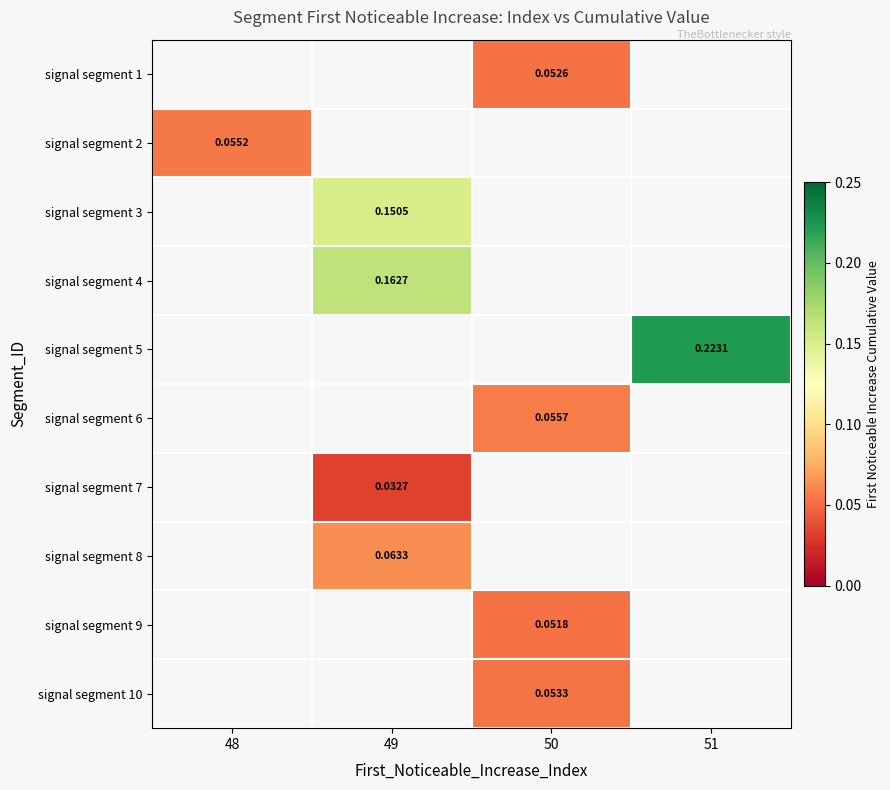

Is the value of signal segment 8 at 48 greater than the value of signal segment 9 at 50?

No